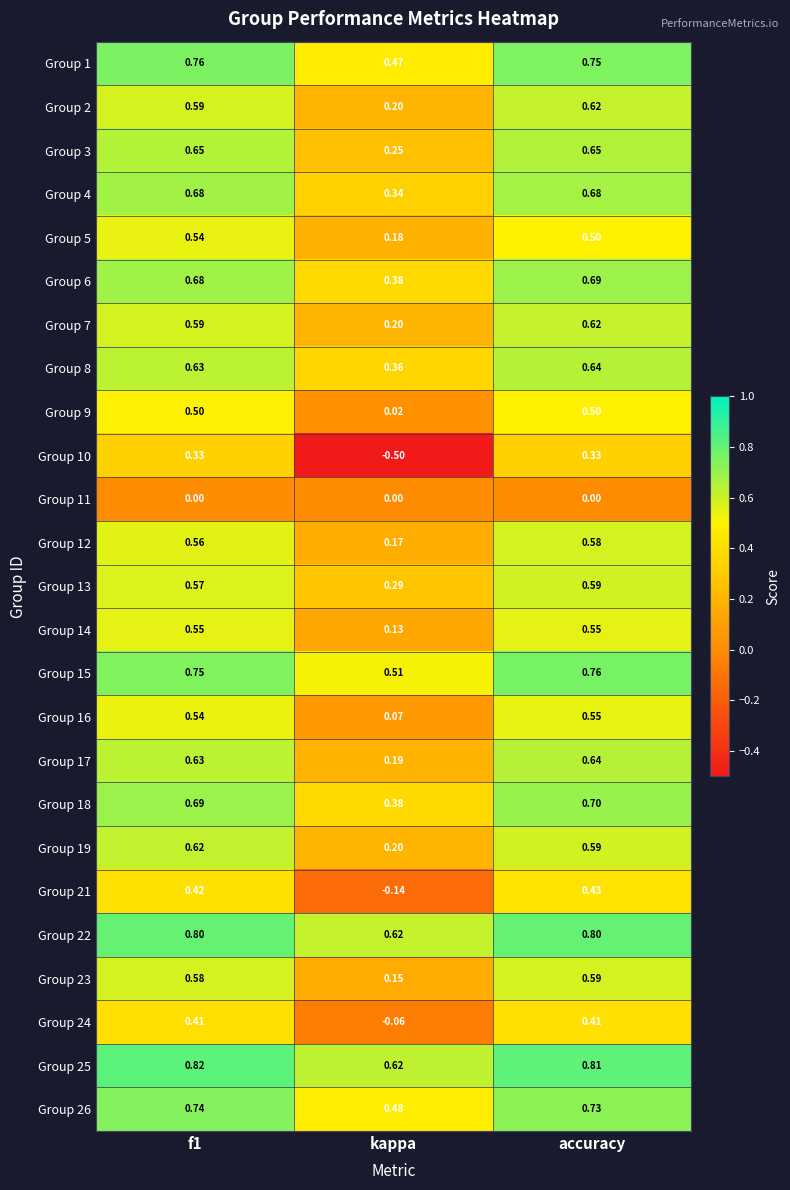

Where is Group 13 nearest to the value 0?

kappa